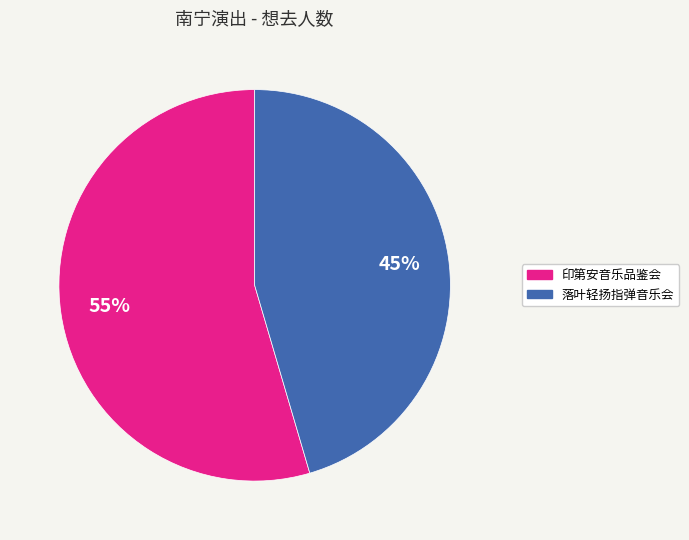

How many slices are in this pie chart?

2